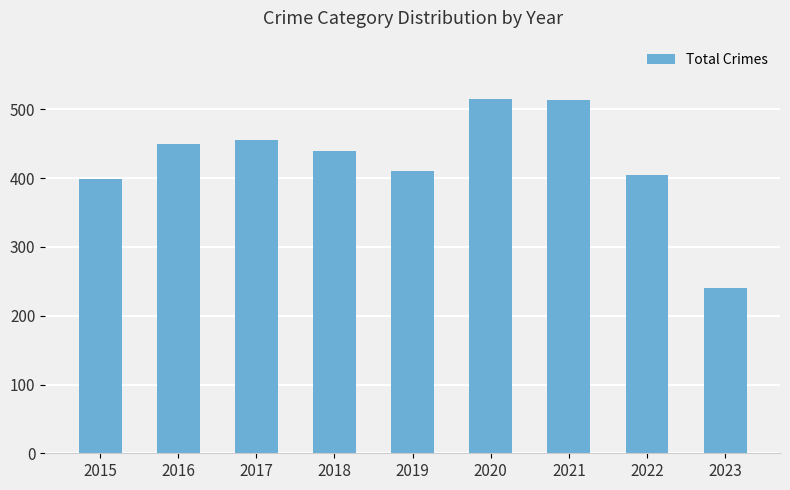

What is the sum of the values at 2023 and 2015?

639